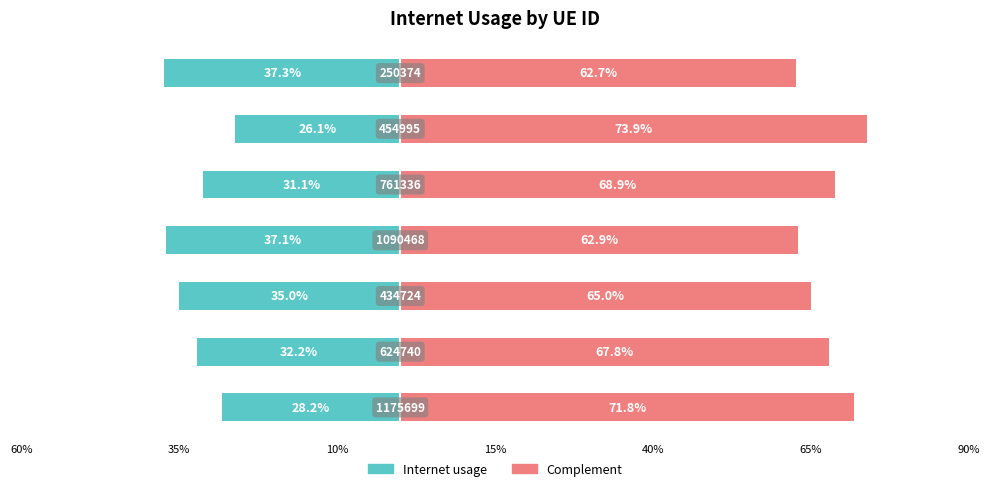

Reading right to left, extract all data points from this chart.

Internet usage: 90%=-0.4	65%=-0.3	40%=-0.3	15%=-0.4	10%=-0.3	35%=-0.3	60%=-0.3
Complement: 90%=0.6	65%=0.7	40%=0.7	15%=0.6	10%=0.7	35%=0.7	60%=0.7